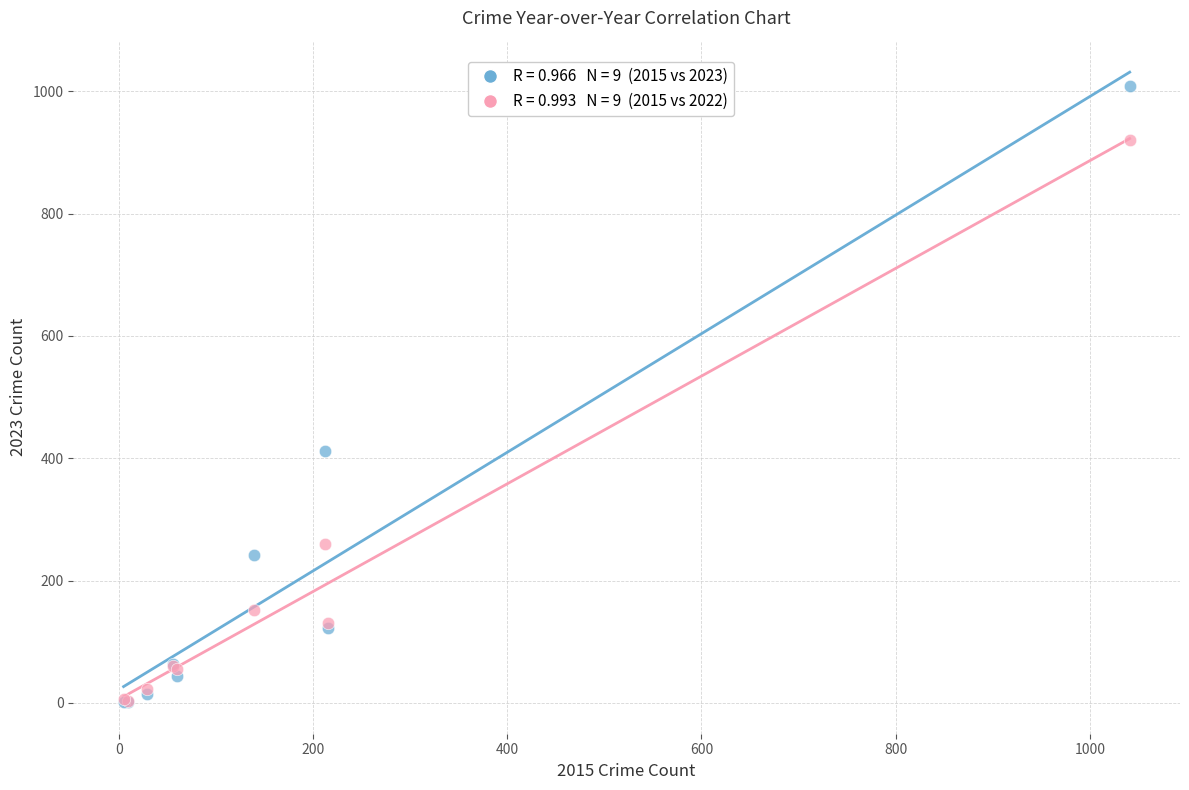

Across all series, what Y value is closest to 505?

411